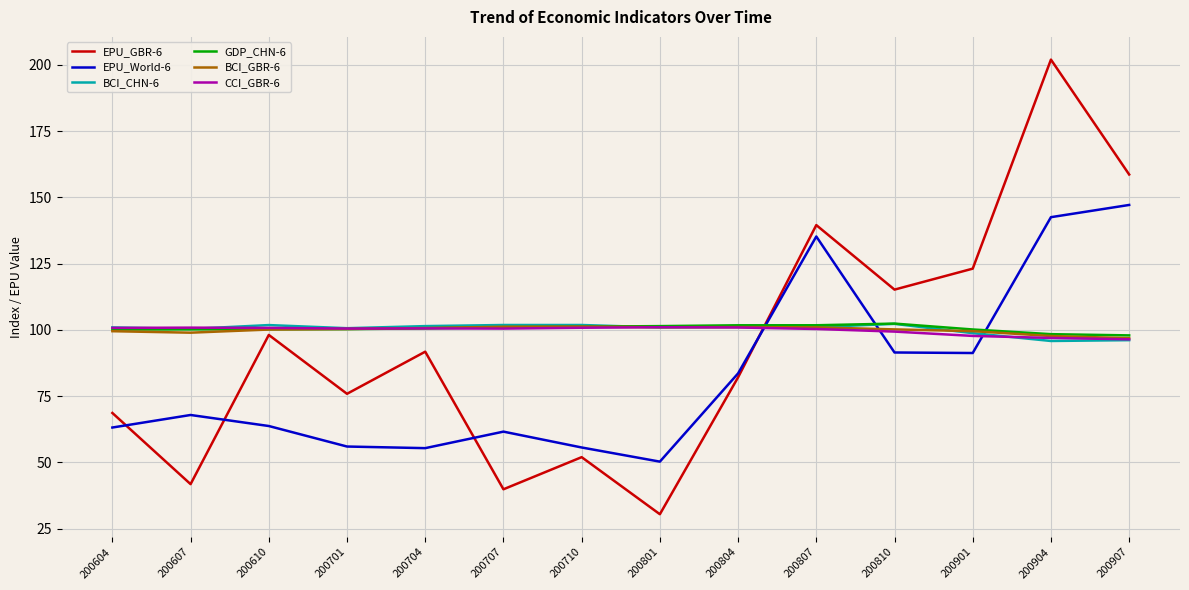

Between 200610 and 200807, which series saw the biggest shift?

EPU_World-6